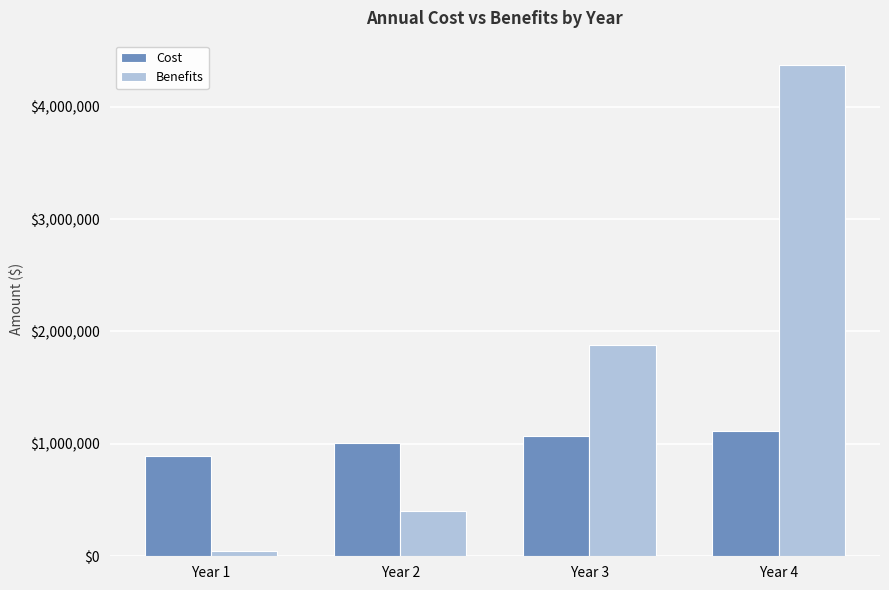

Which category has the lowest value across all series?

Year 1